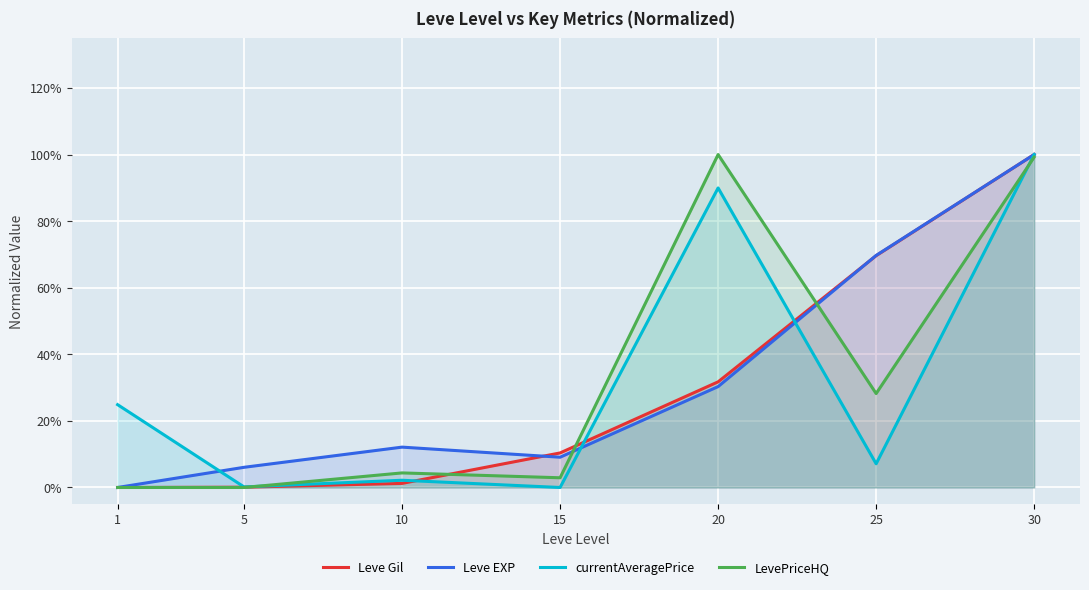

At which category is the sum across all series the highest?

30